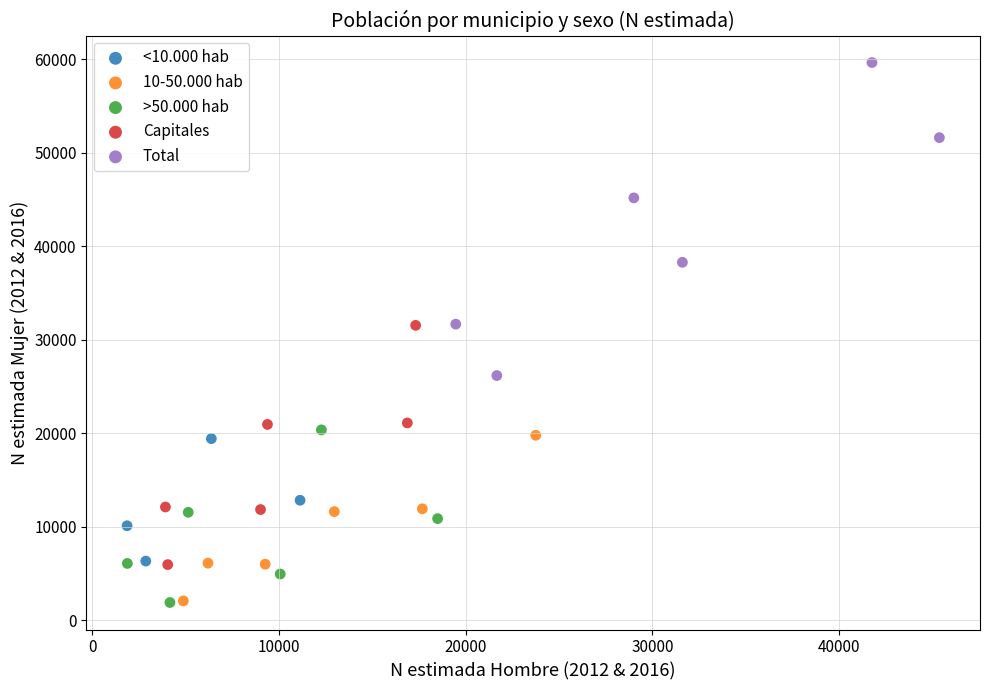

Which series has the largest Y range (max minus min)?

Total